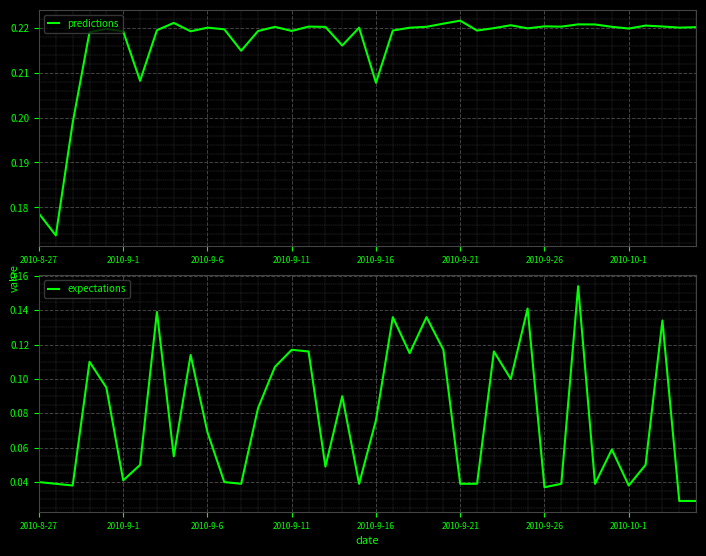

Where is expectations nearest to the value 0?

38